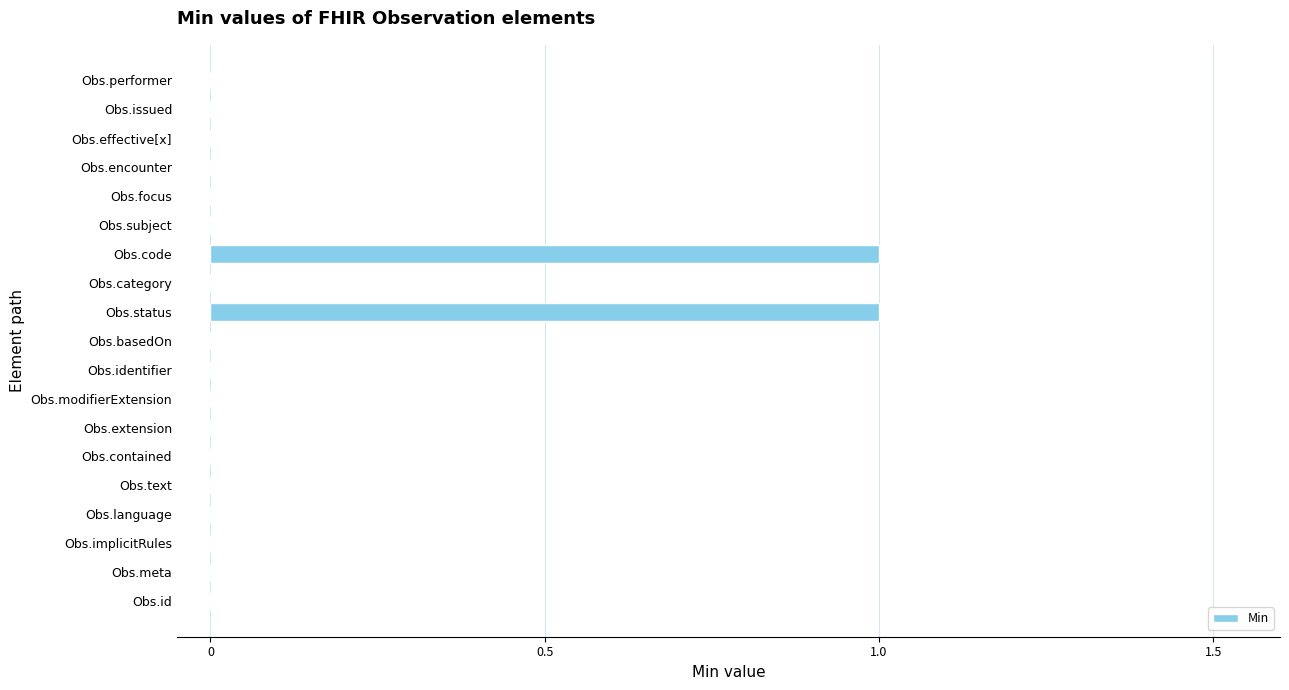

True or false: the data shows 0 at Obs.encounter.

True